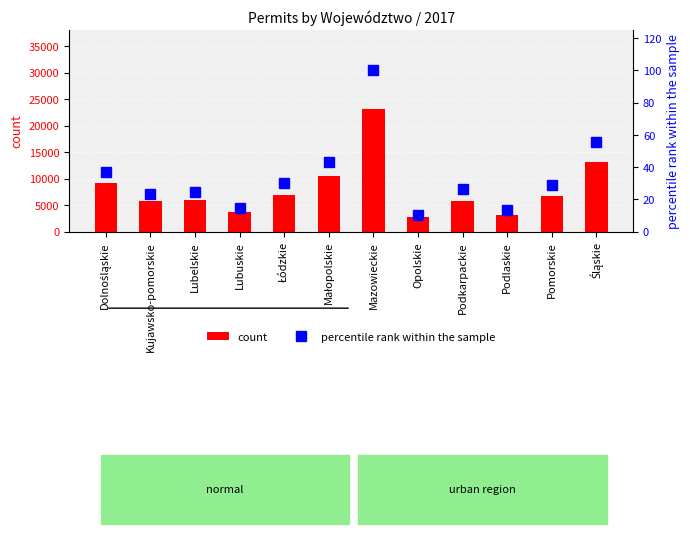

True or false: the data shows 40.6 at Kujawsko-pomorskie.

False